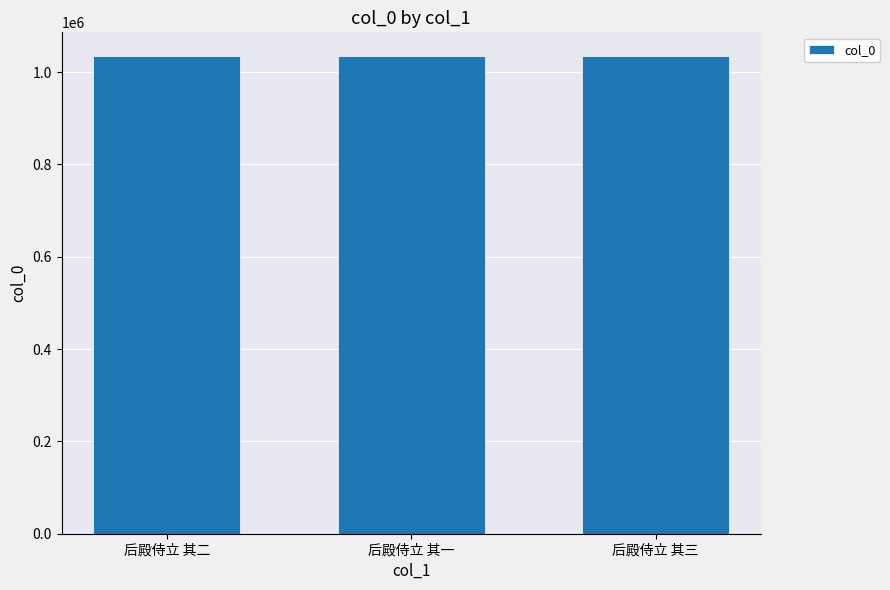

Read the value at 后殿侍立 其一.

1034372